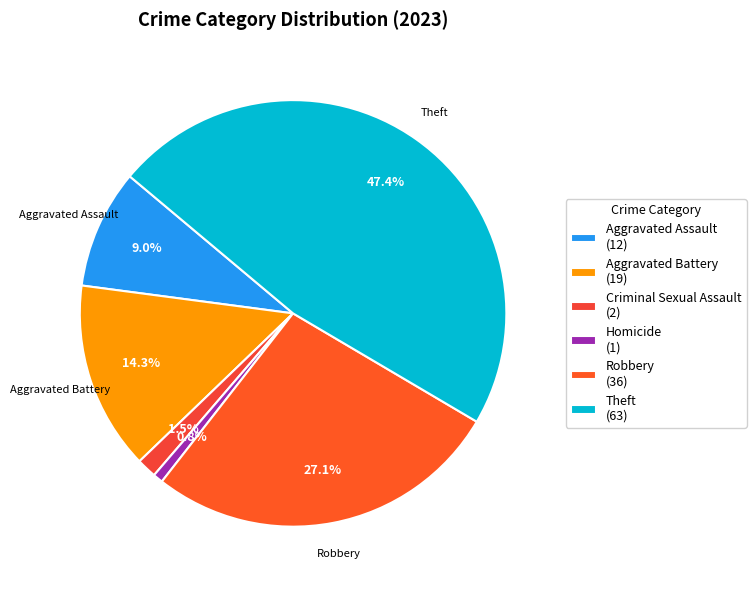

How many segments does this pie chart have?

6